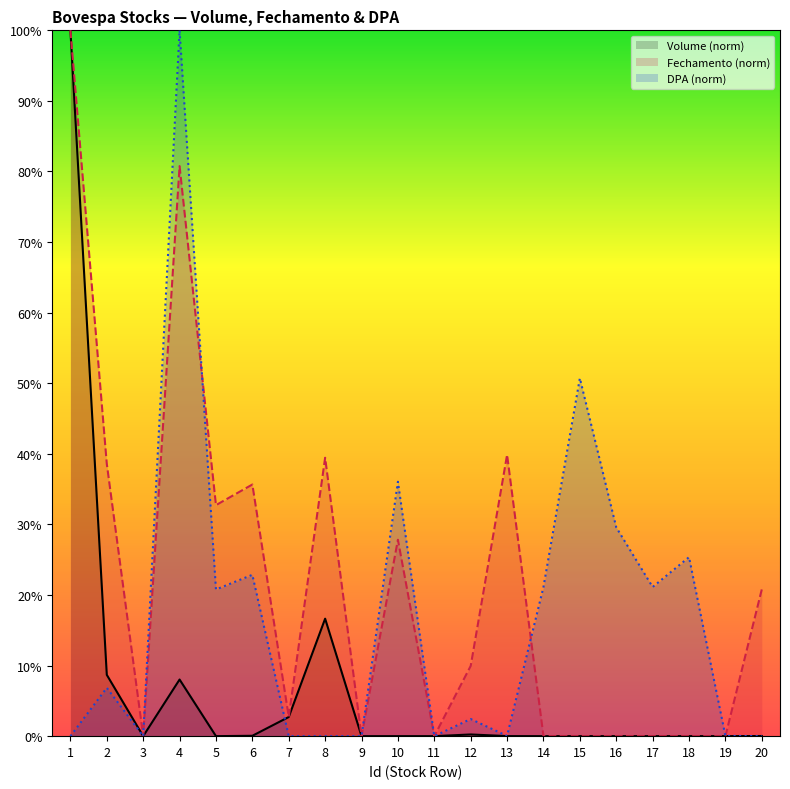

Which series changed the most between 15 and 20?

DPA (norm)